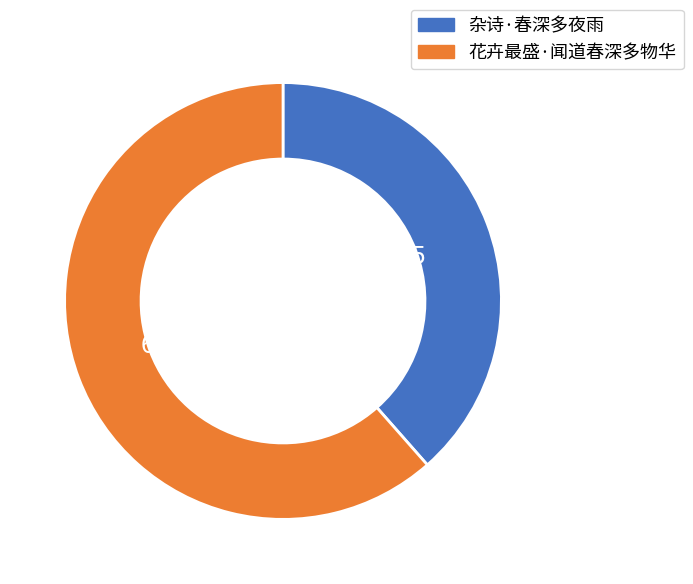

Combined, do 花卉最盛·闻道春深多物华 and 杂诗·春深多夜雨 account for over 50%?

Yes